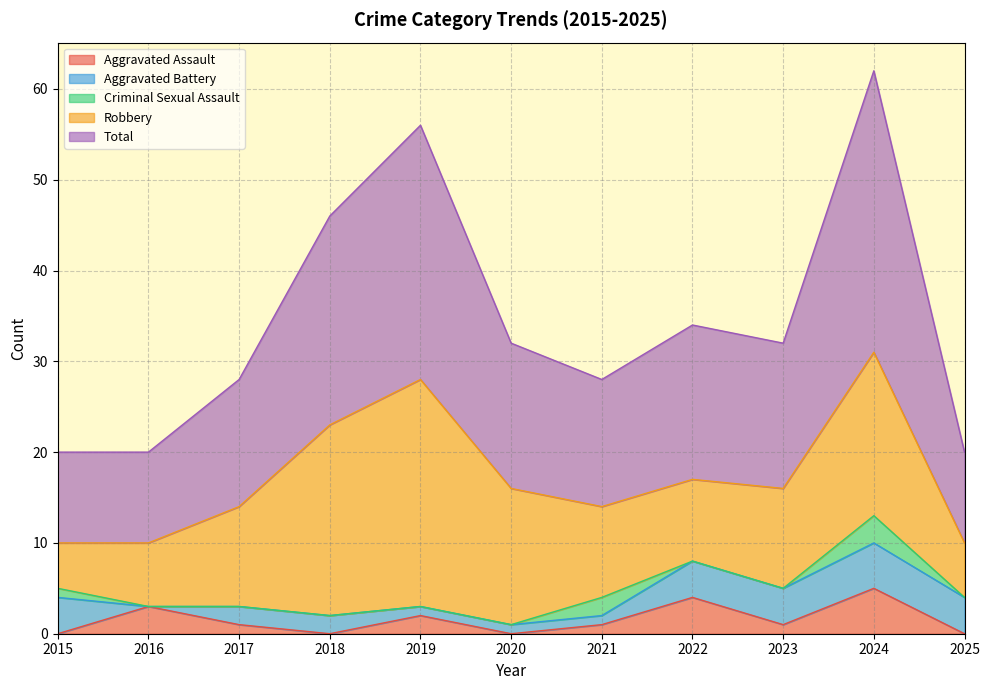

True or false: Aggravated Assault and Robbery cross at least once.

False